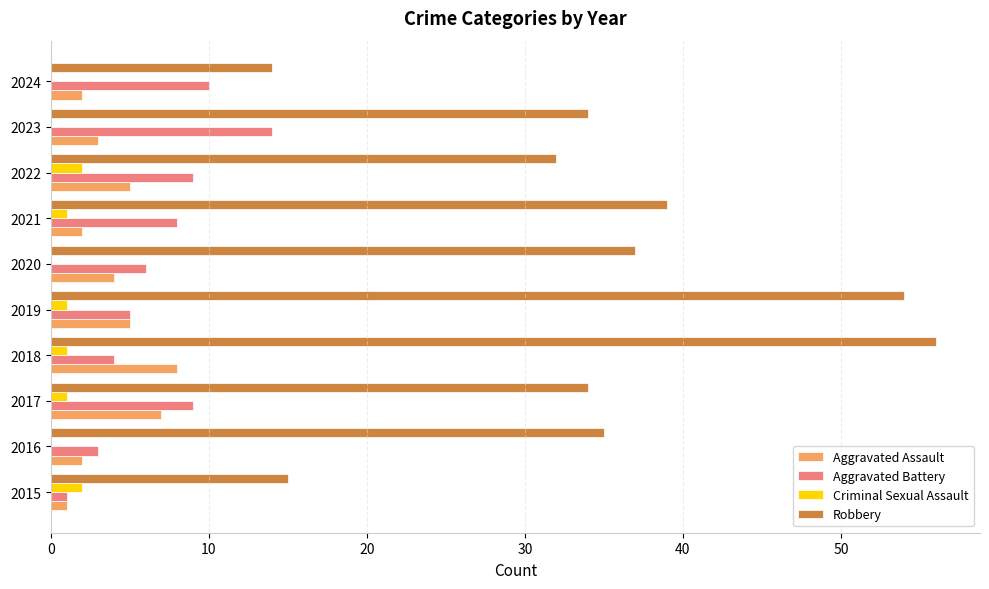

What is the sum of all Aggravated Assault values?

39